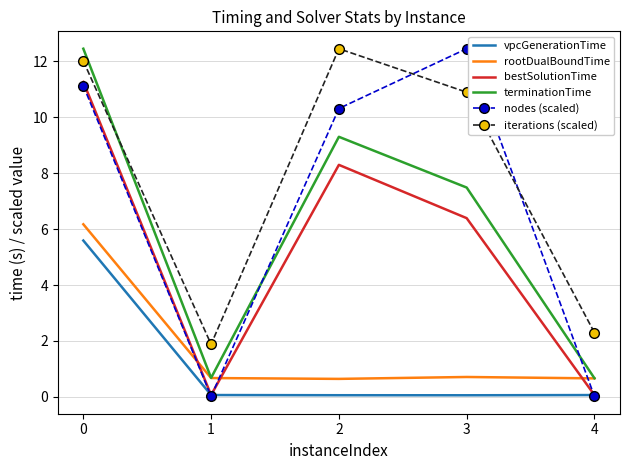

True or false: rootDualBoundTime and vpcGenerationTime intersect in this chart.

False